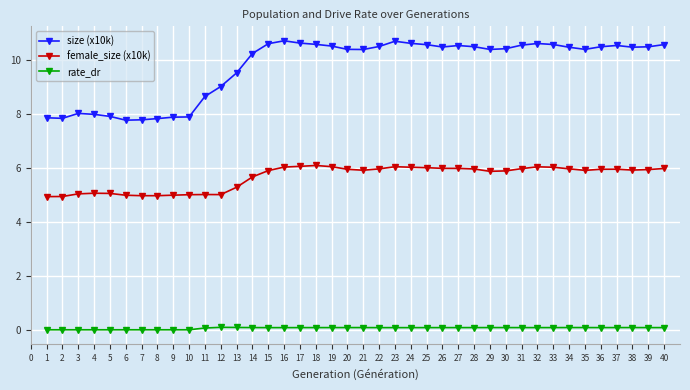

True or false: size (x10k) has more than 1 interior local peaks.

True